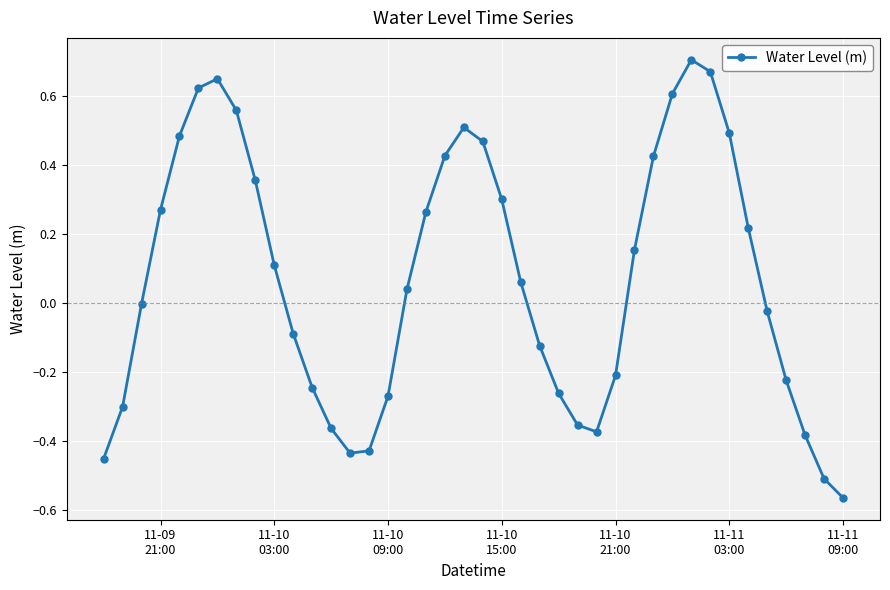

What is the sum of all values?

2.8